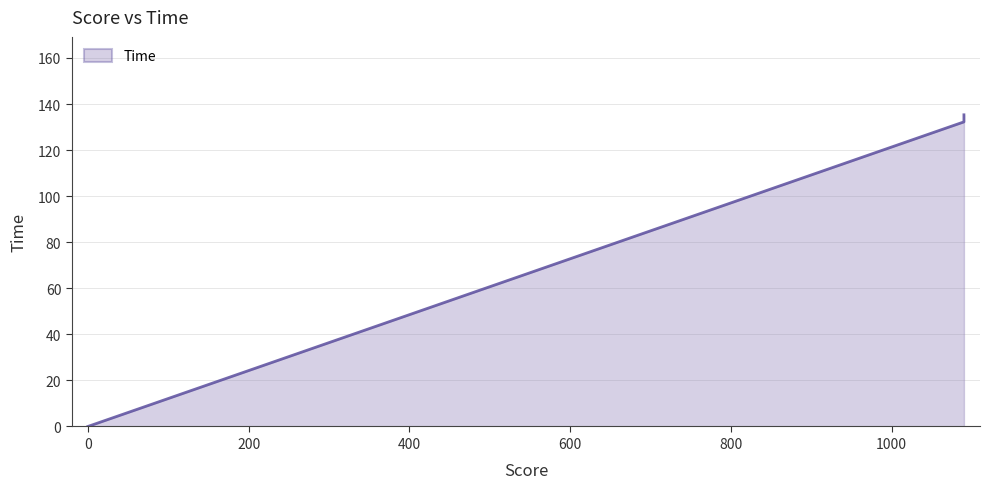

Count the number of values greater than 132.

2